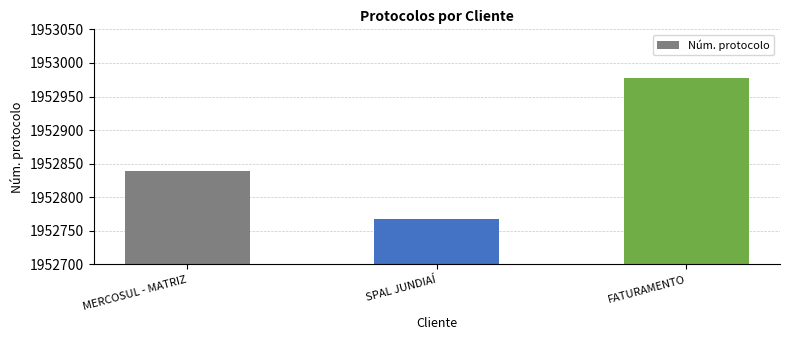

How many data points are less than 1952839?

1